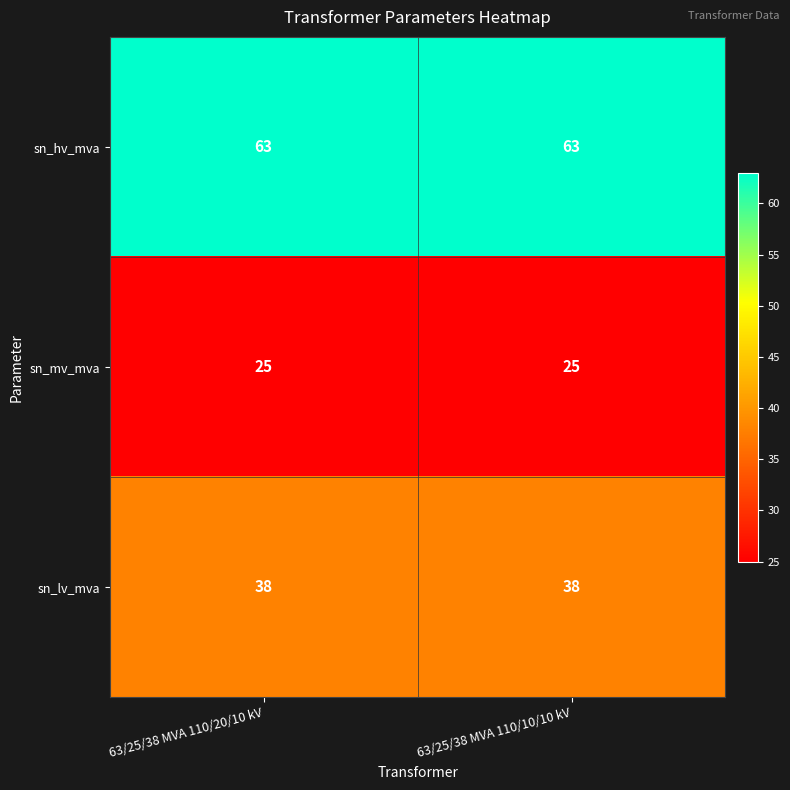

Rank the series by their average value, from highest to lowest.

sn_hv_mva, sn_lv_mva, sn_mv_mva